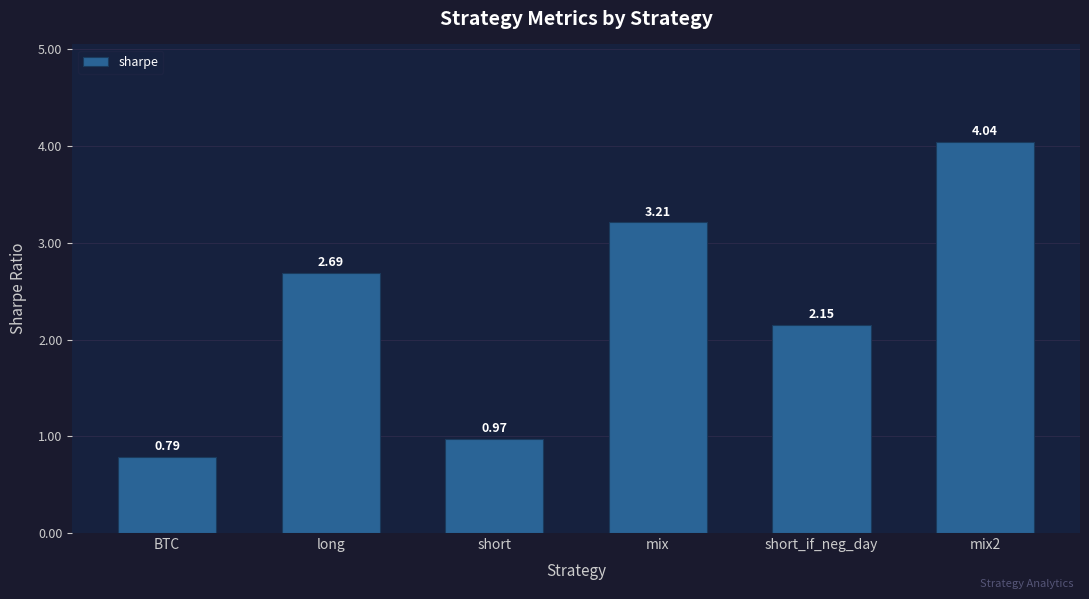

What is the difference between the second highest and minimum values?

2.4